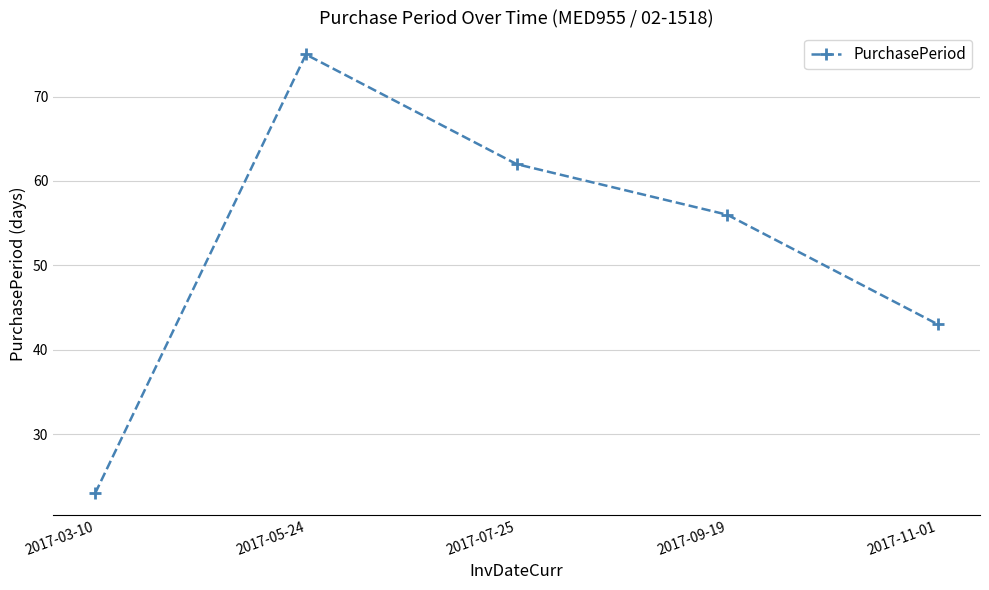

Reading right to left, extract all data points from this chart.

43	56	62	75	23